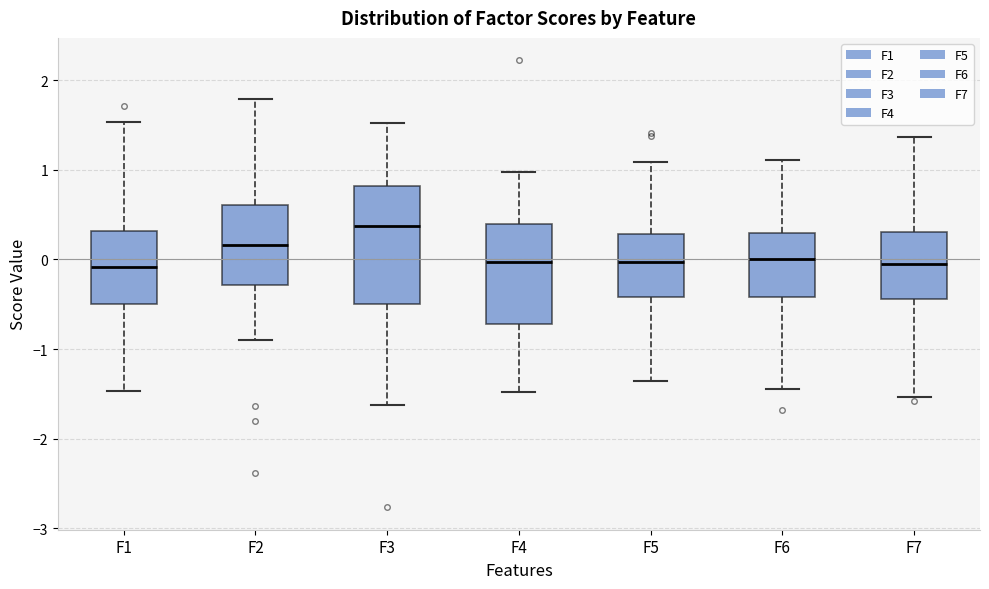

Which box's median line is the highest?

F3